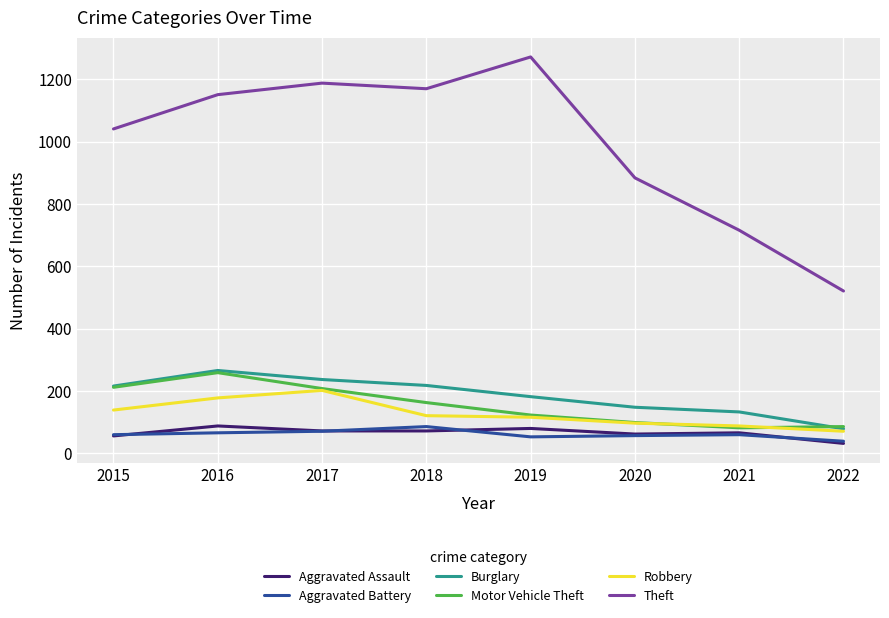

Is the value of Burglary at 2018 greater than the value of Robbery at 2021?

Yes